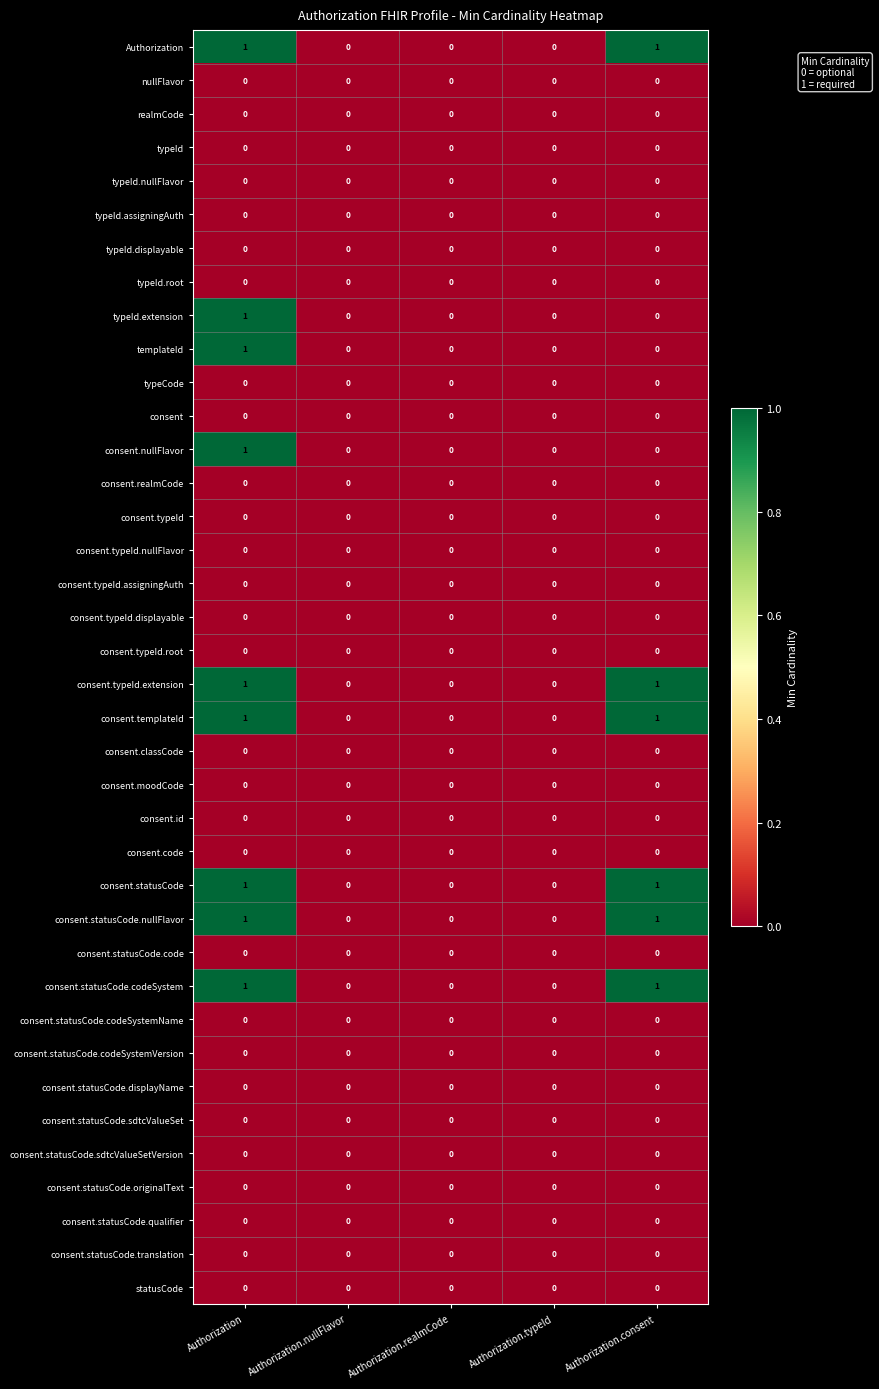

Is it true that consent.typeId.displayable equals 0 at Authorization?

True